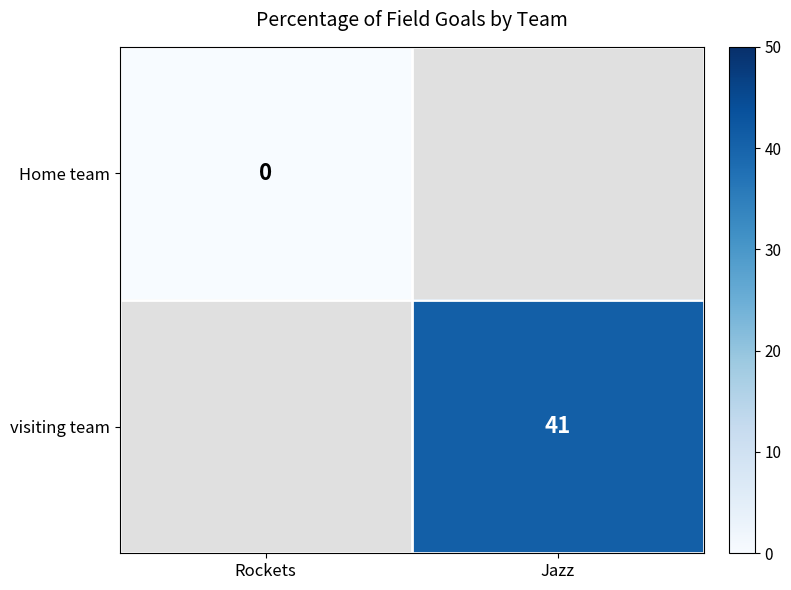

How many data points does each series have?

2